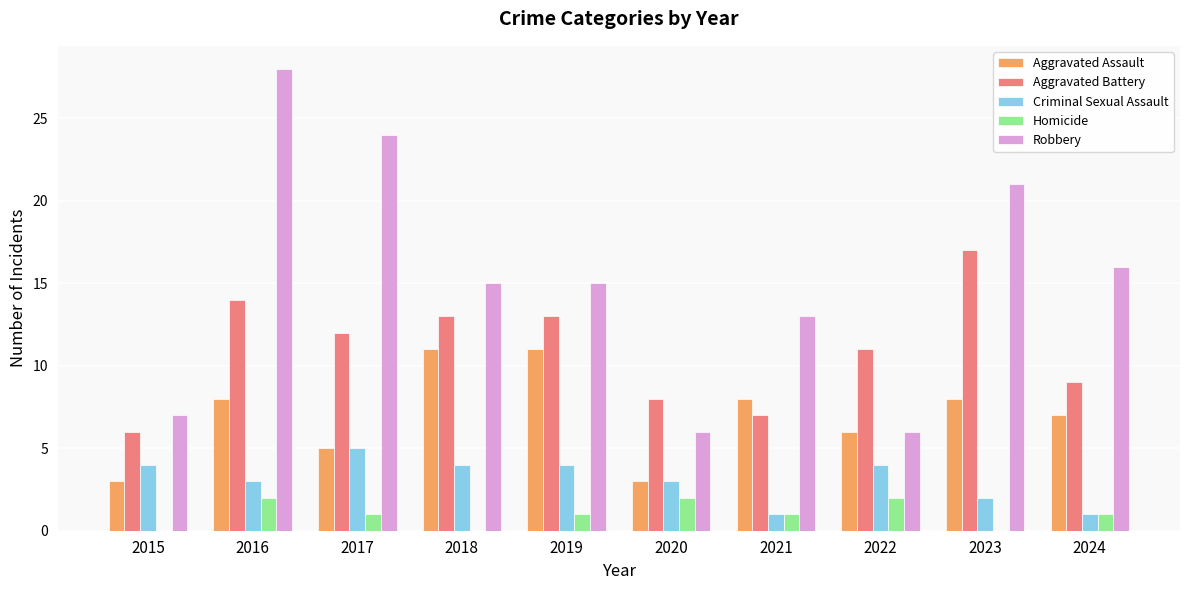

Which series has the largest total across all categories?

Robbery